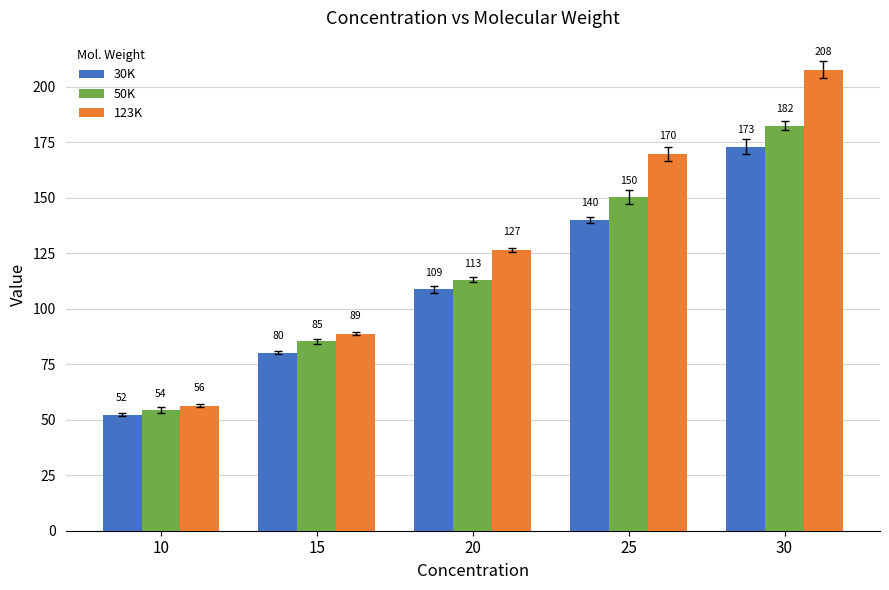

At which category is the sum across all series the highest?

30